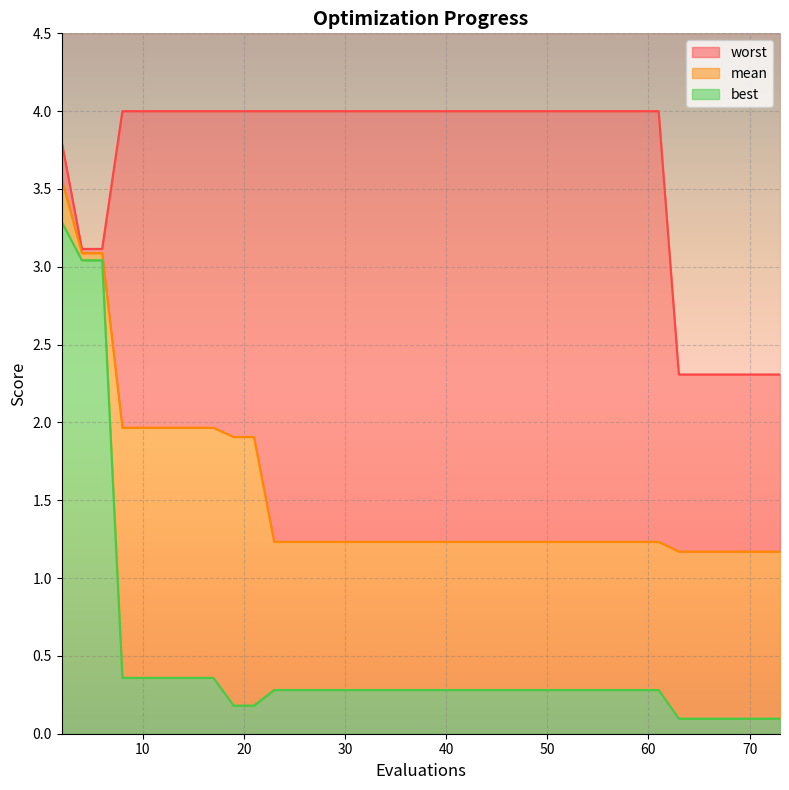

Reading left to right, list all the values displayed in this chart.

mean: 2=3.6	4=3.1	6=3.1	8=2.0	10=2.0	12=2.0	14=2.0	16=2.0	17=2.0	19=1.9	21=1.9	23=1.2	25=1.2	27=1.2	29=1.2	31=1.2	33=1.2	35=1.2	36=1.2	37=1.2	39=1.2	41=1.2	43=1.2	45=1.2	47=1.2	48=1.2	50=1.2	52=1.2	54=1.2	56=1.2	57=1.2	59=1.2	61=1.2	63=1.2	65=1.2	67=1.2	69=1.2	71=1.2	72=1.2	73=1.2
best: 2=3.3	4=3.0	6=3.0	8=0.4	10=0.4	12=0.4	14=0.4	16=0.4	17=0.4	19=0.2	21=0.2	23=0.3	25=0.3	27=0.3	29=0.3	31=0.3	33=0.3	35=0.3	36=0.3	37=0.3	39=0.3	41=0.3	43=0.3	45=0.3	47=0.3	48=0.3	50=0.3	52=0.3	54=0.3	56=0.3	57=0.3	59=0.3	61=0.3	63=0.1	65=0.1	67=0.1	69=0.1	71=0.1	72=0.1	73=0.1
worst: 2=3.8	4=3.1	6=3.1	8=4.0	10=4.0	12=4.0	14=4.0	16=4.0	17=4.0	19=4.0	21=4.0	23=4.0	25=4.0	27=4.0	29=4.0	31=4.0	33=4.0	35=4.0	36=4.0	37=4.0	39=4.0	41=4.0	43=4.0	45=4.0	47=4.0	48=4.0	50=4.0	52=4.0	54=4.0	56=4.0	57=4.0	59=4.0	61=4.0	63=2.3	65=2.3	67=2.3	69=2.3	71=2.3	72=2.3	73=2.3